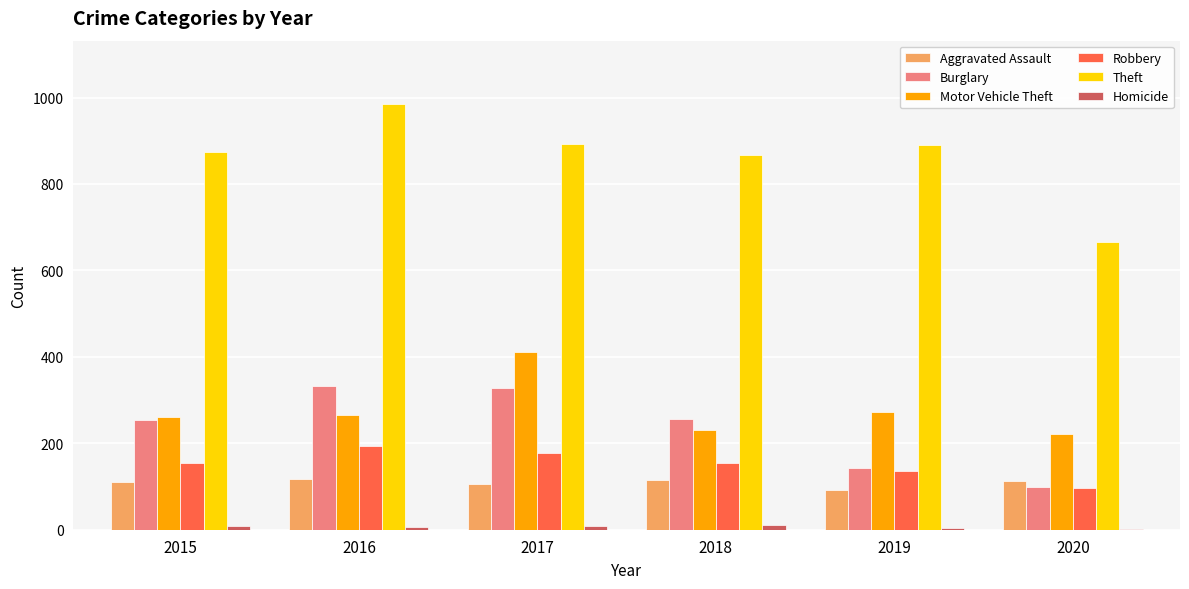

The Robbery series shows 194 at 2016. True or false?

True